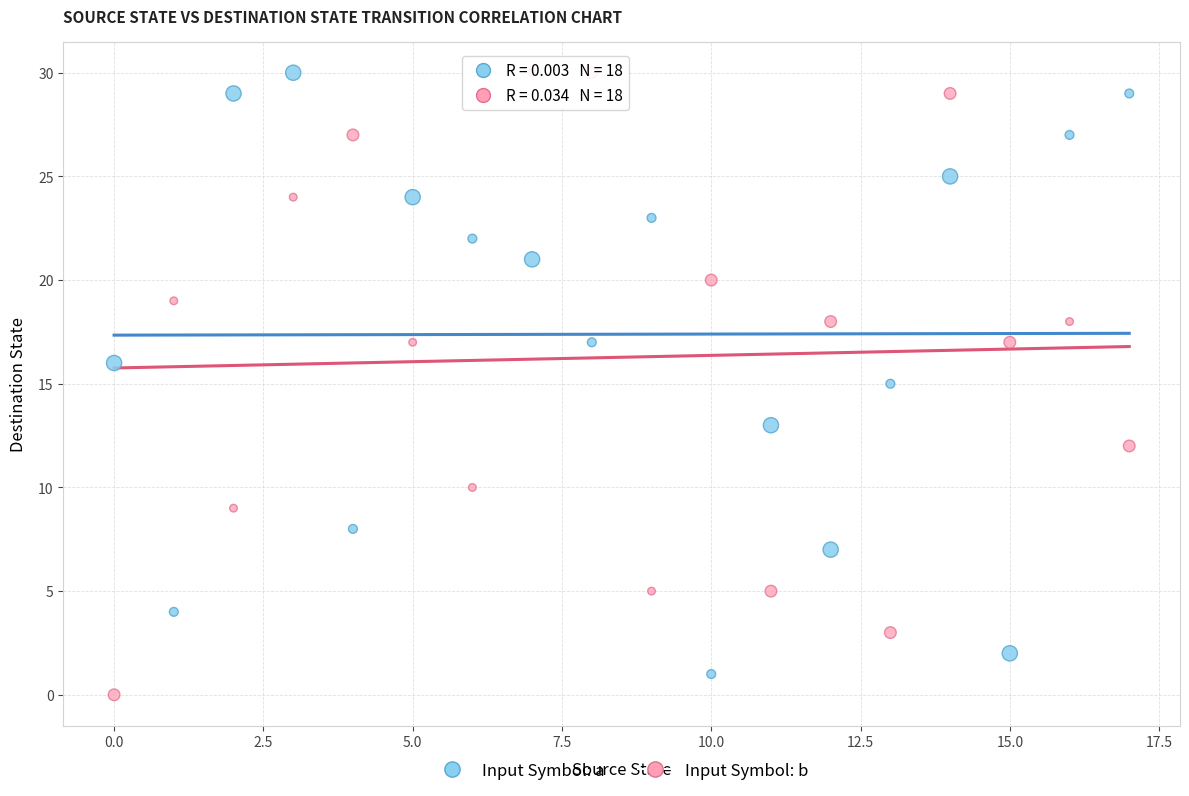

Across all data points, what is the range of Y values (max minus min)?

30